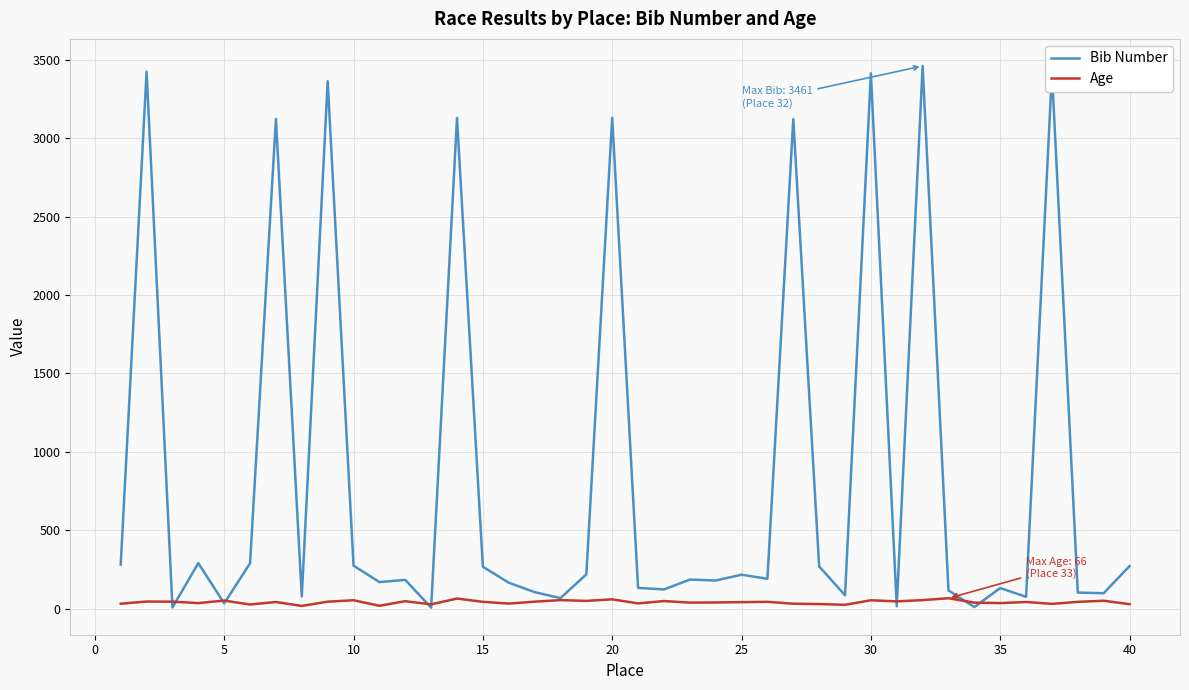

List the series in order of their overall mean, lowest first.

Age, Bib Number